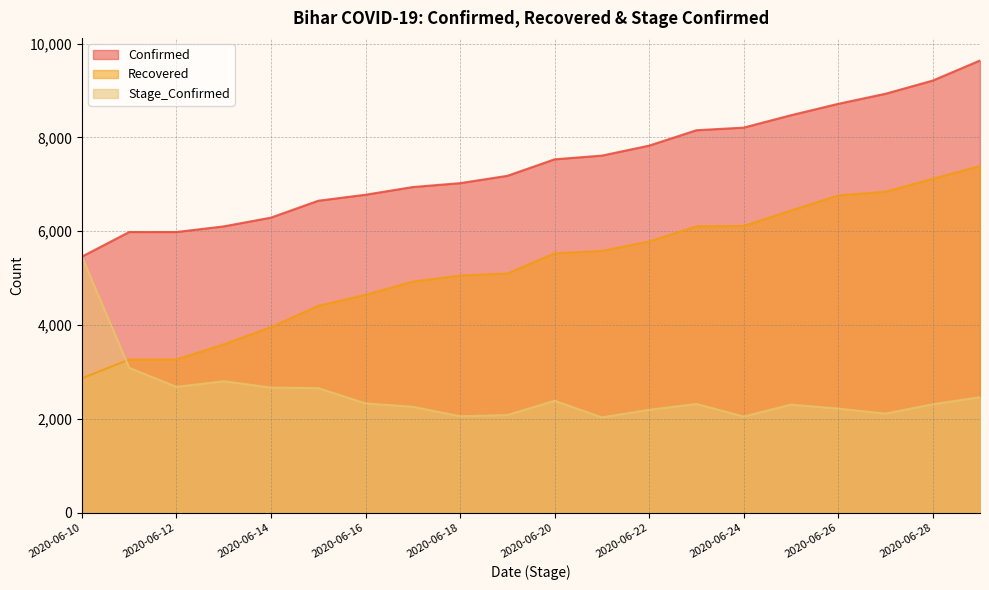

True or false: Confirmed and Stage_Confirmed cross at least once.

False